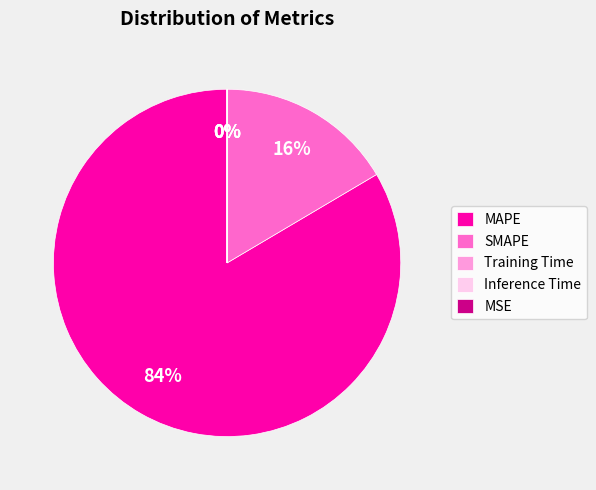

Which category accounts for the majority?

MAPE